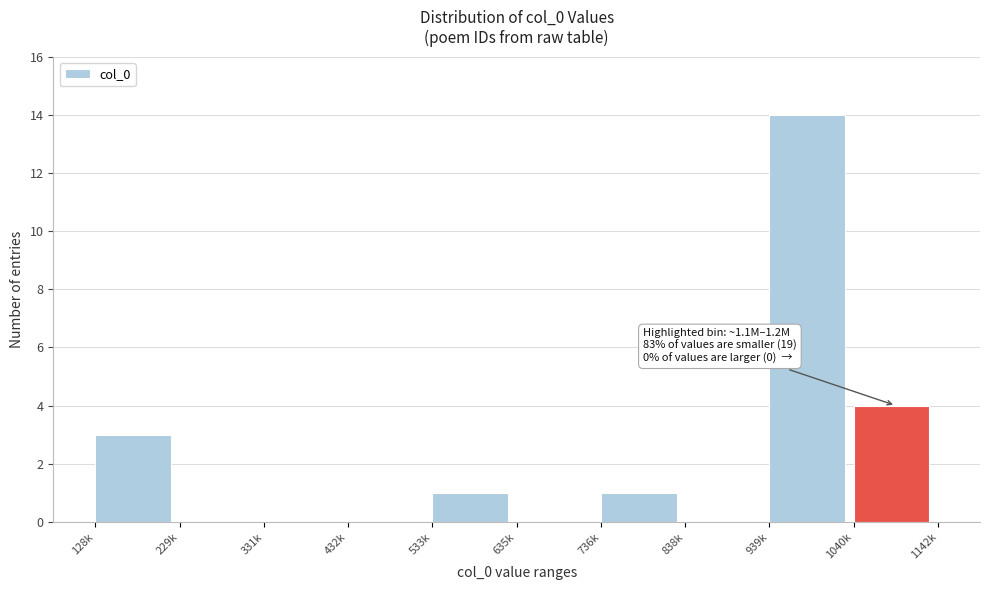

Reading left to right, transcribe all the data shown in this chart.

128k=3	229k=0	331k=0	432k=0	533k=1	635k=0	736k=1	838k=0	939k=14	1040k=4